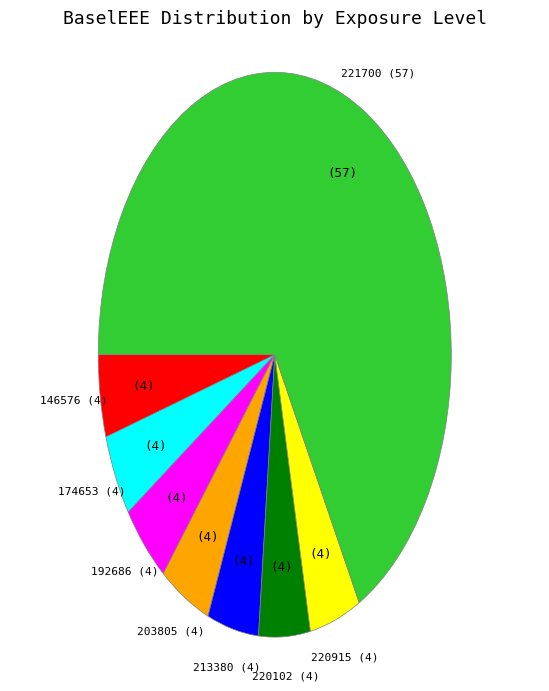

Is there a majority slice in this chart?

Yes